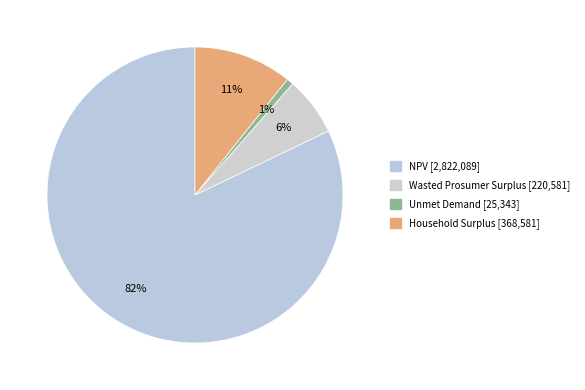

To the nearest percent, what portion does Wasted Prosumer Surplus represent?

6%